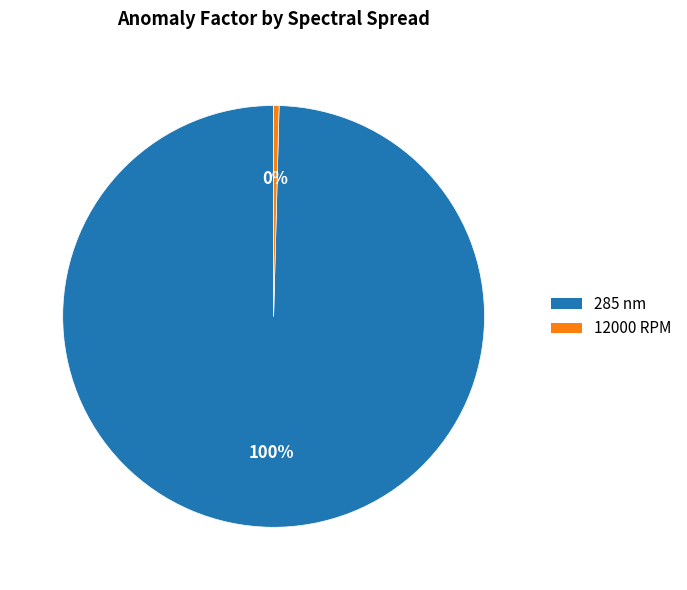

Combined, do 285 nm and 12000 RPM account for over 50%?

Yes